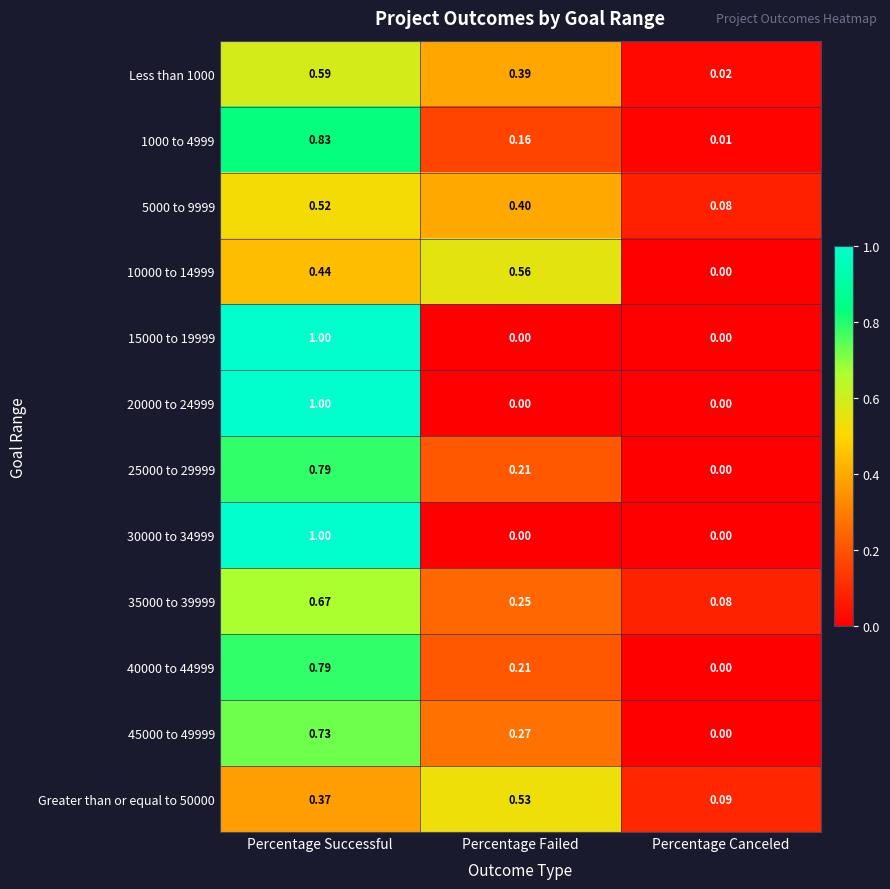

Where is 35000 to 39999 nearest to the value 0?

Percentage Canceled